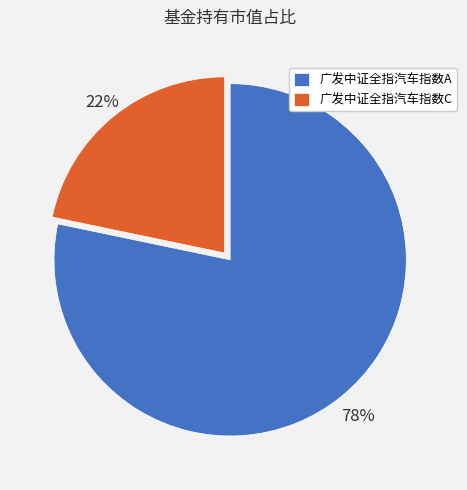

Is the sum of 广发中证全指汽车指数C and 广发中证全指汽车指数A greater than half?

Yes